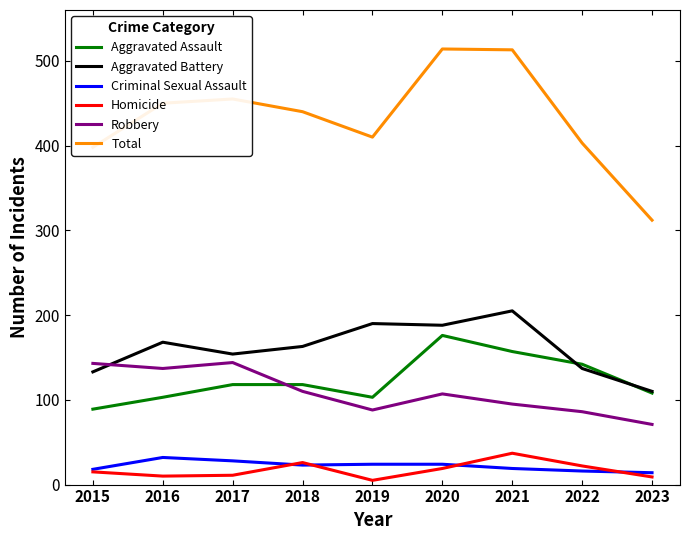

At which label does Robbery first exceed 107?

2015